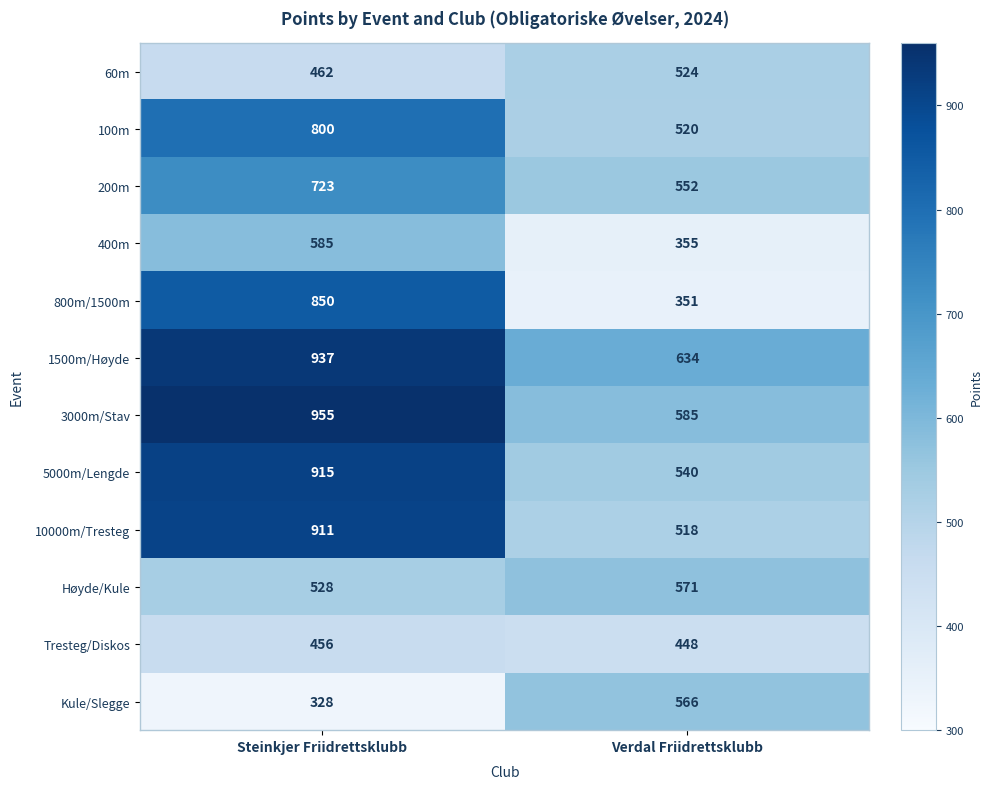

What is the sum of all Tresteg/Diskos values?

904